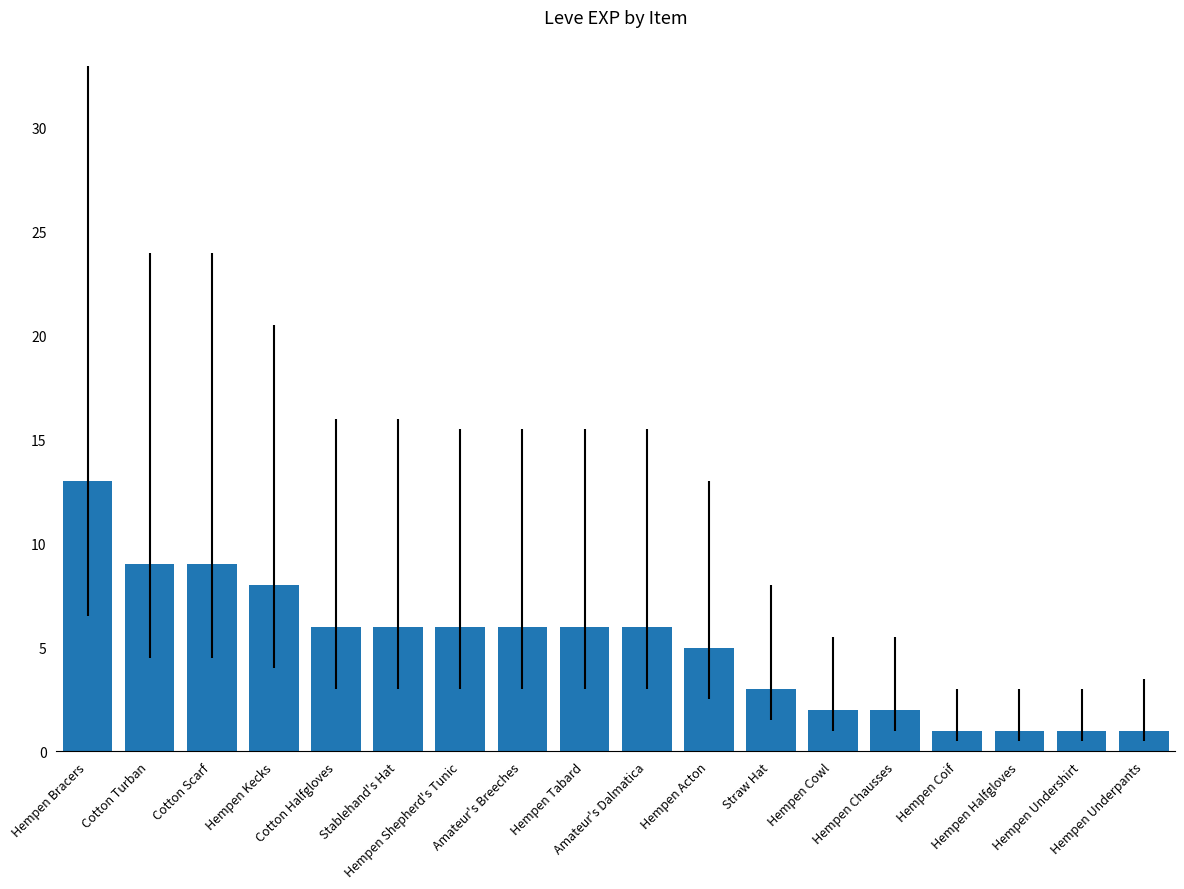

Count the number of data series in this chart.

1